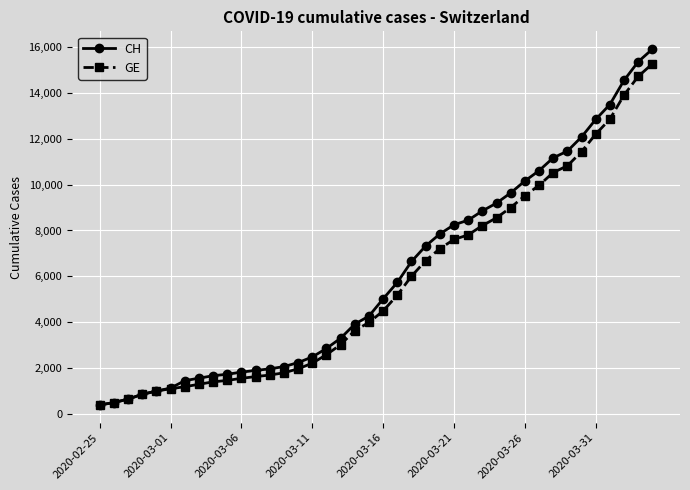

What is the sum of all GE values?

225656